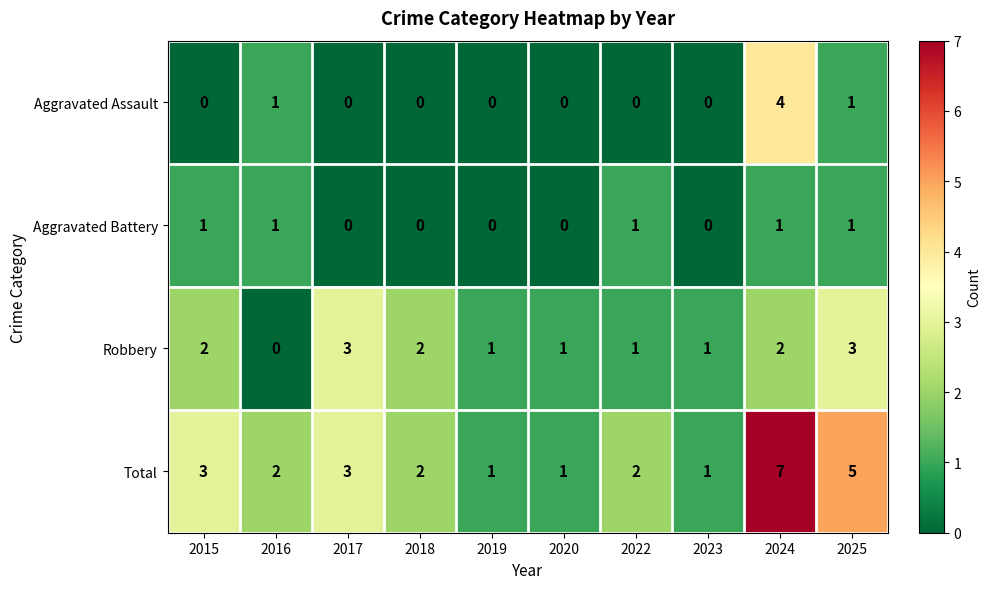

What is the approximate value of Total at 2024?

7